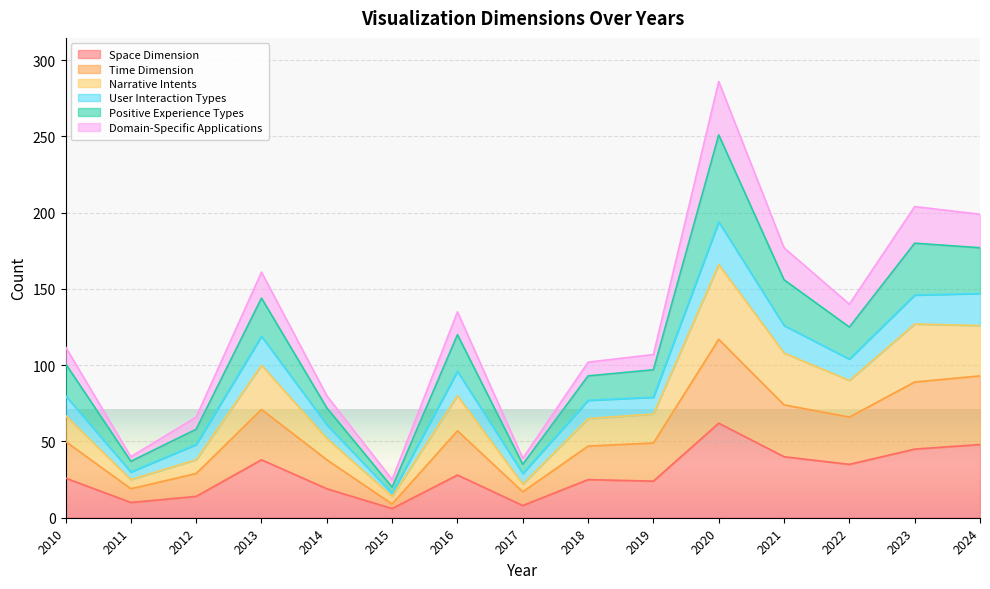

What is the value of the Space Dimension point at the 9th from the left?

25